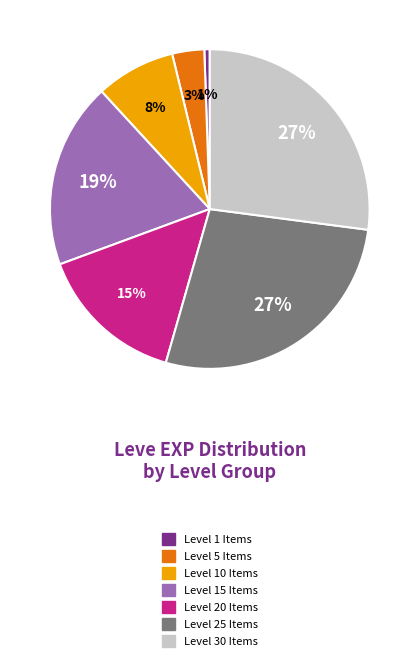

How many segments does this pie chart have?

7